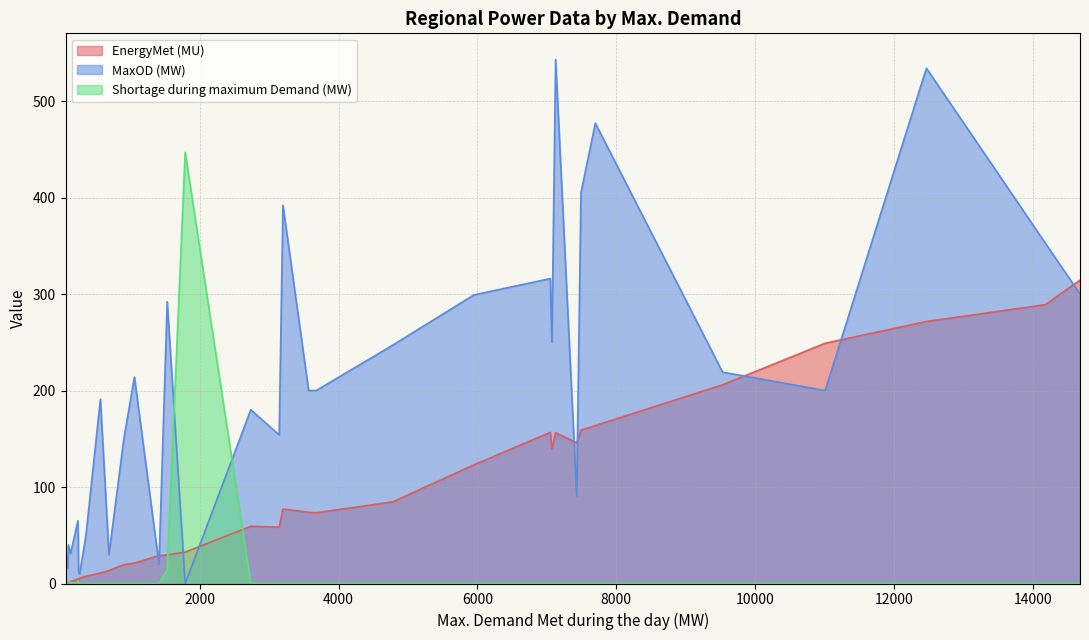

True or false: MaxOD (MW) has more than 2 points higher than both neighbors.

True